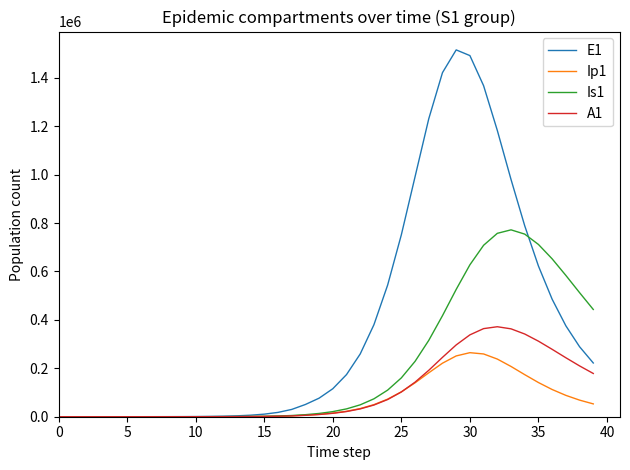

Which series has the largest range (max minus min)?

E1